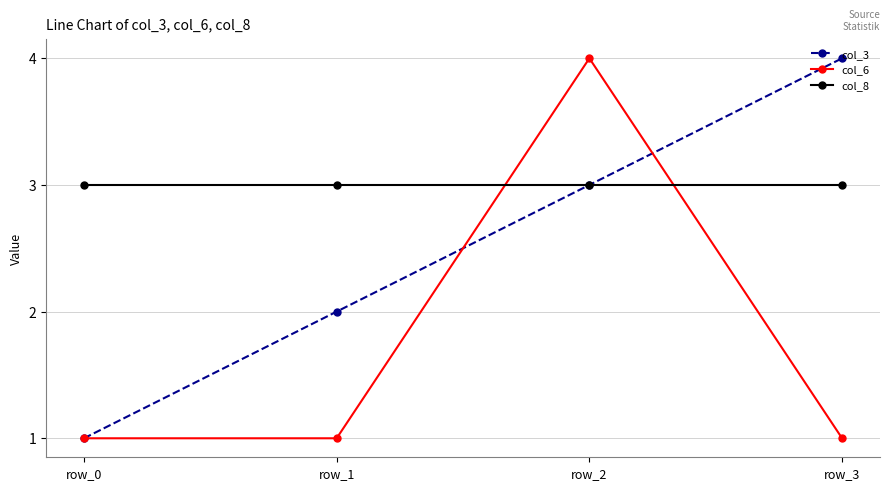

Is it true that col_6 equals 2 at row_1?

False